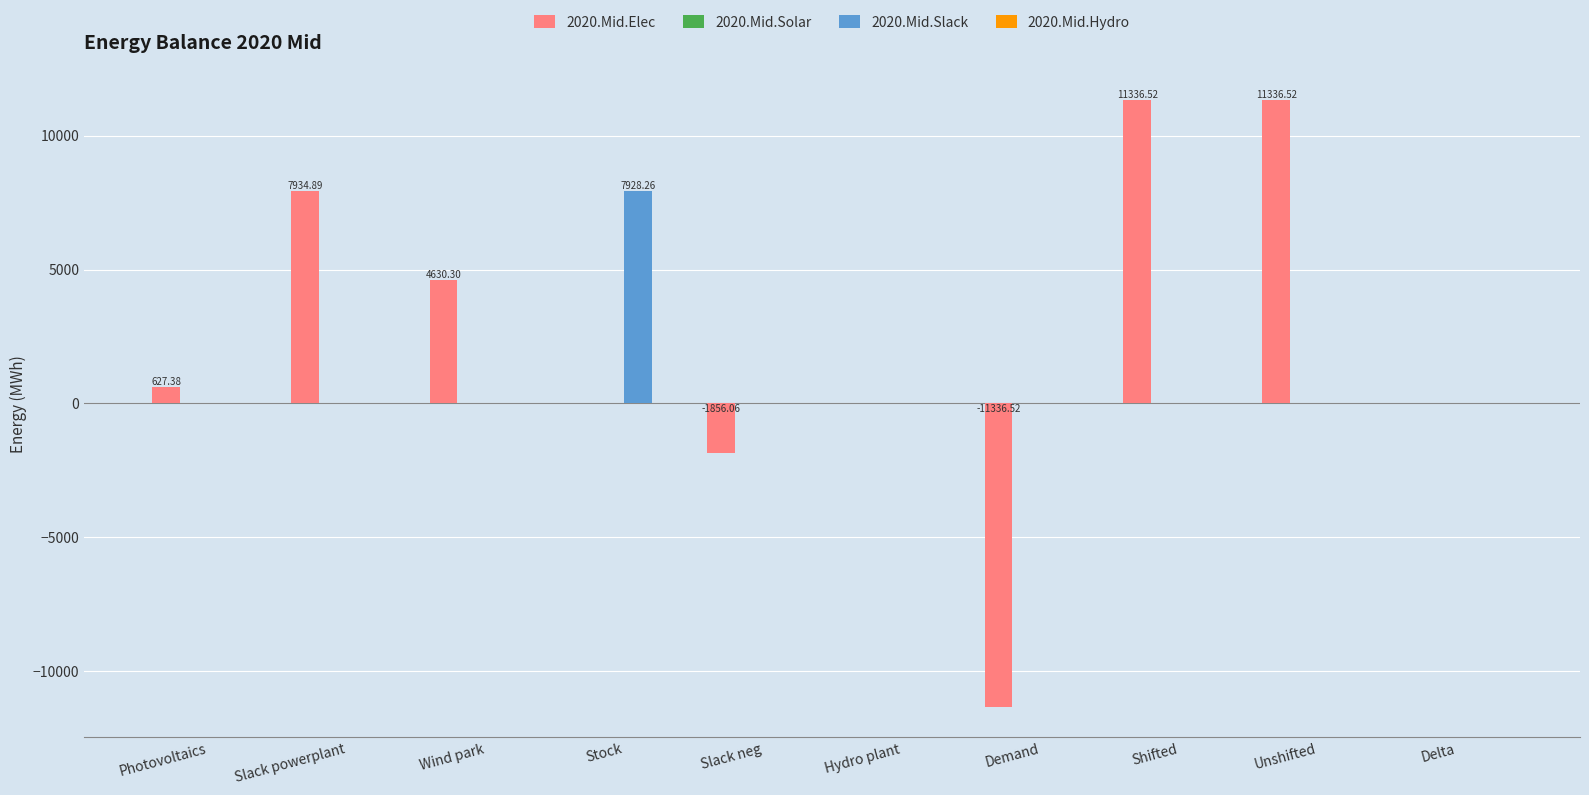

Is the value of 2020.Mid.Elec at Unshifted greater than the value of 2020.Mid.Slack at Photovoltaics?

Yes